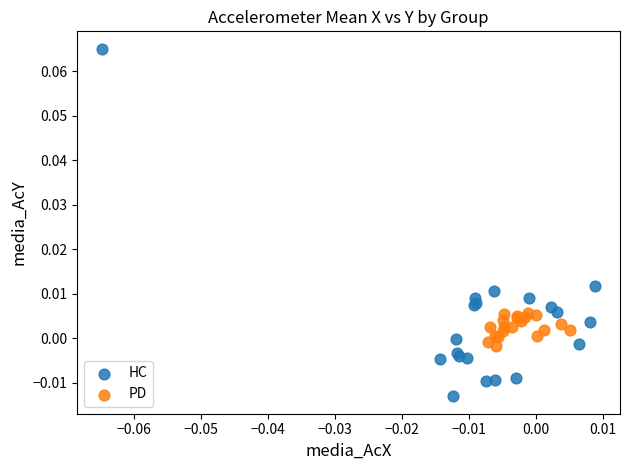

Which series reaches the maximum Y coordinate?

HC